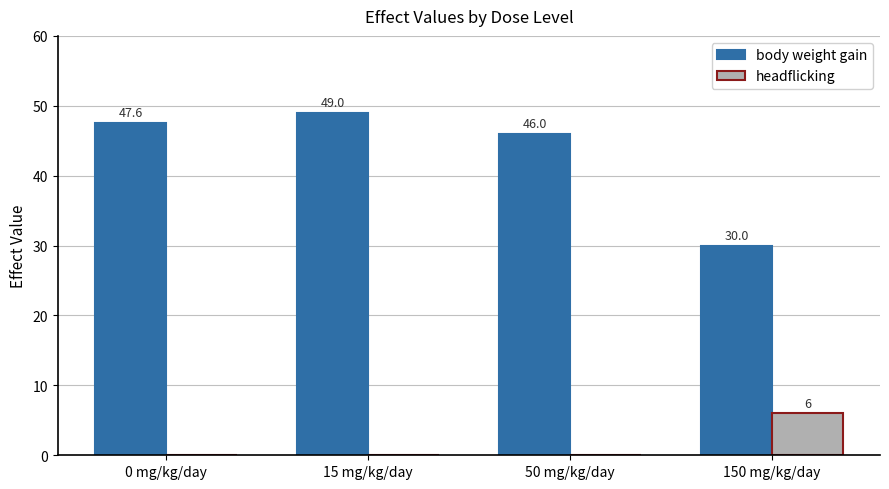

Reading right to left, transcribe all the data shown in this chart.

body weight gain: 150 mg/kg/day=30.0	50 mg/kg/day=46.0	15 mg/kg/day=49.0	0 mg/kg/day=47.6
headflicking: 150 mg/kg/day=6.0	50 mg/kg/day=0.0	15 mg/kg/day=0.0	0 mg/kg/day=0.0